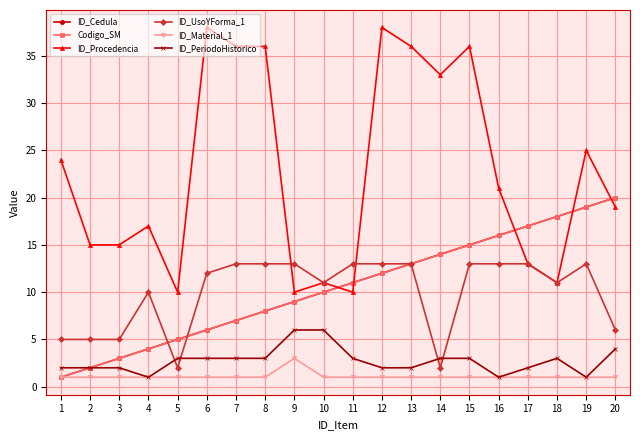

Does the chart have visible grid lines?

Yes